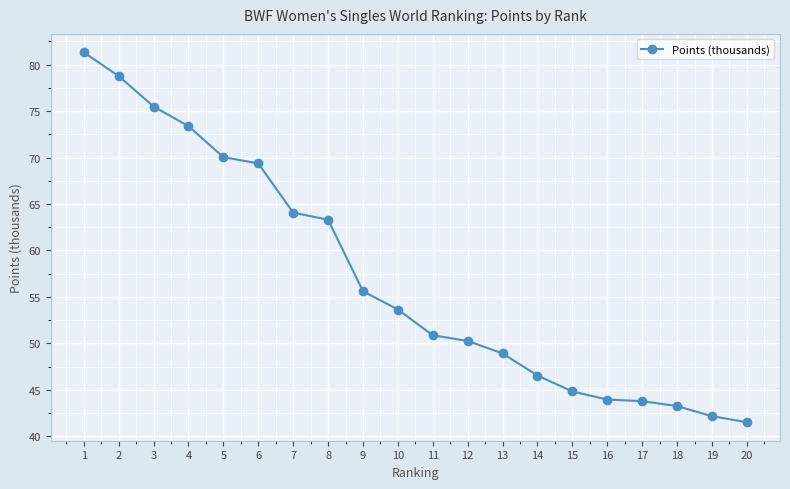

Where is the data nearest to the value 61?

8